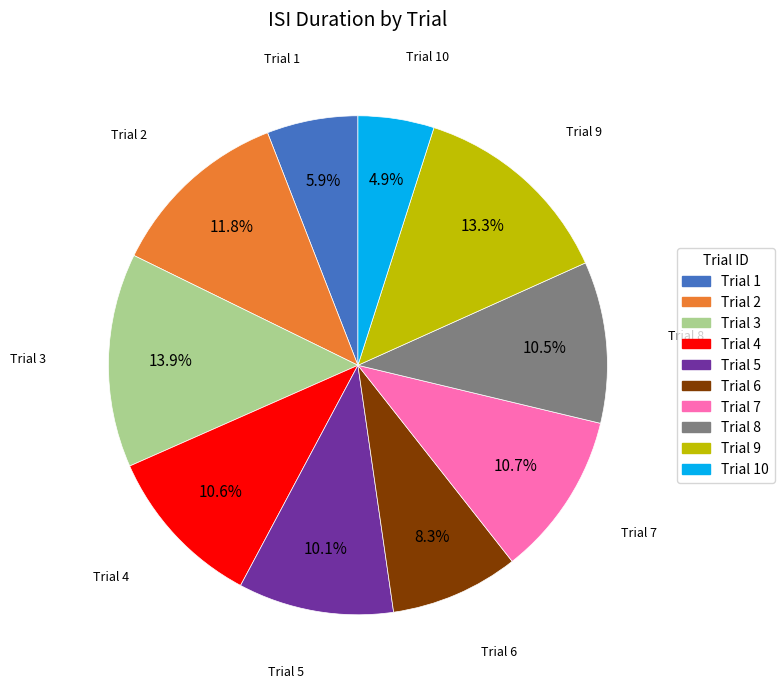

Is there a majority slice in this chart?

No